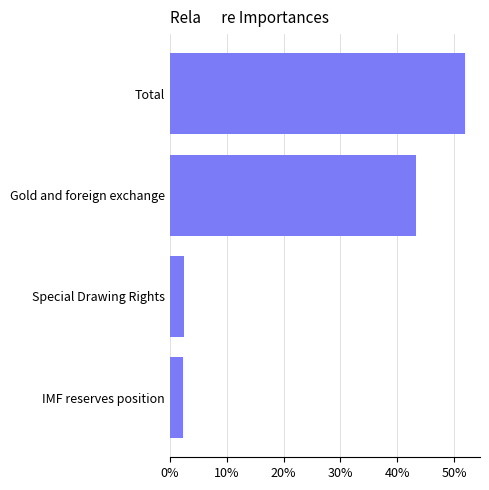

What is the change in value from IMF reserves position to Gold and foreign exchange?

+41.1